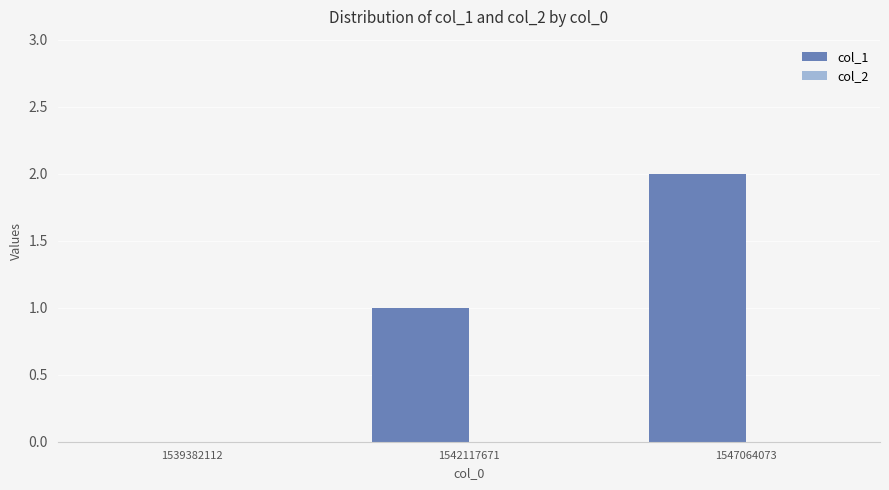

What is the sum of all values?

3